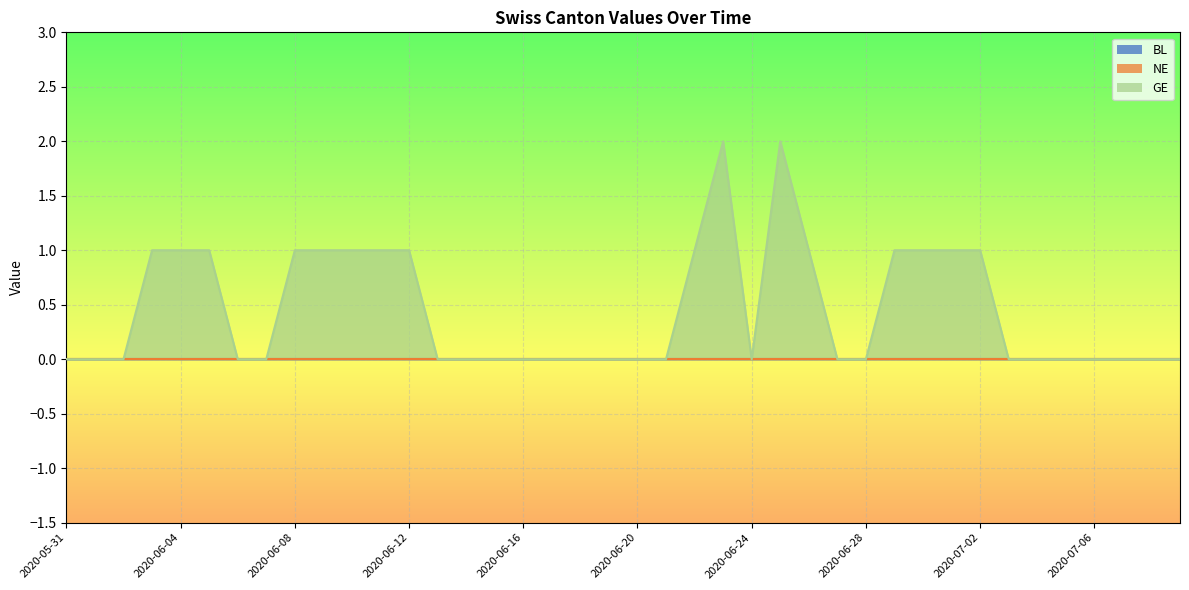

Where is NE nearest to the value 0?

2020-05-31